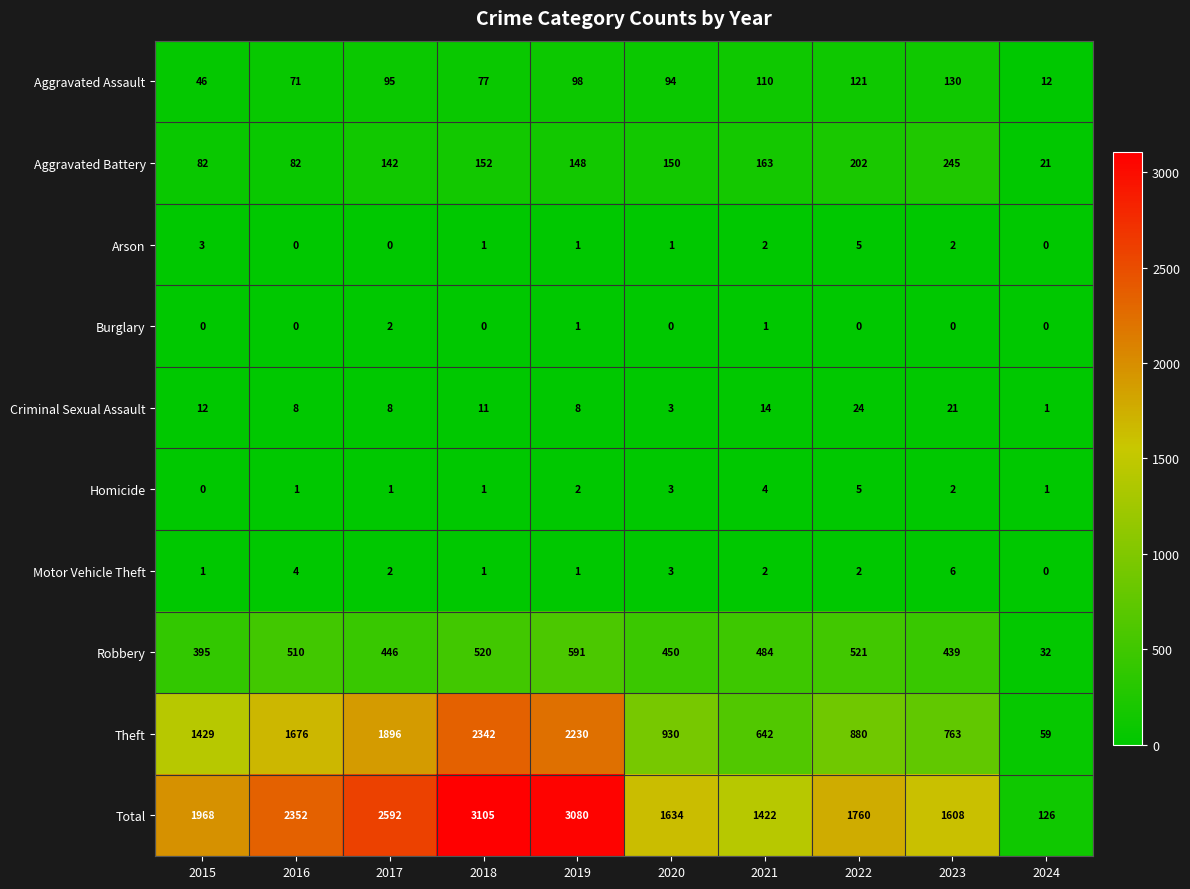

Which series changed the most between 2023 and 2024?

Total